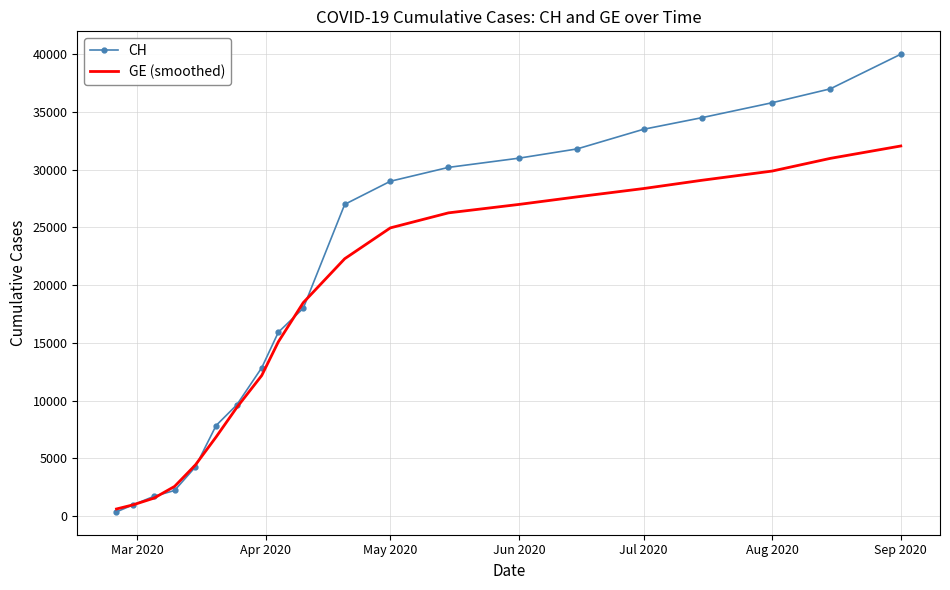

After their last crossing, which series has the higher values: GE (smoothed) or CH?

CH